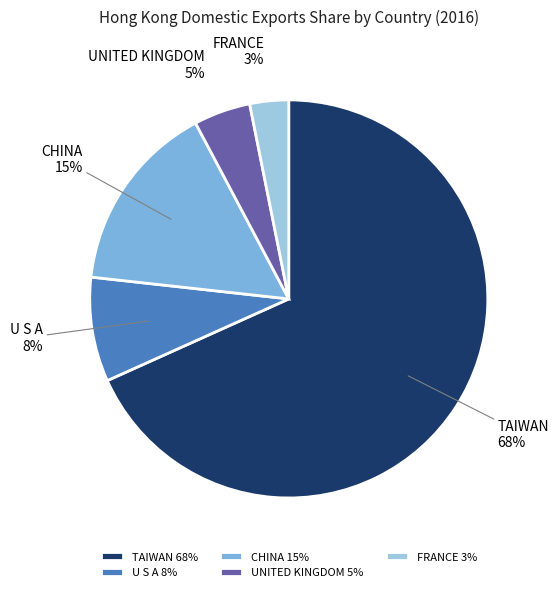

Does any single category account for the majority?

Yes